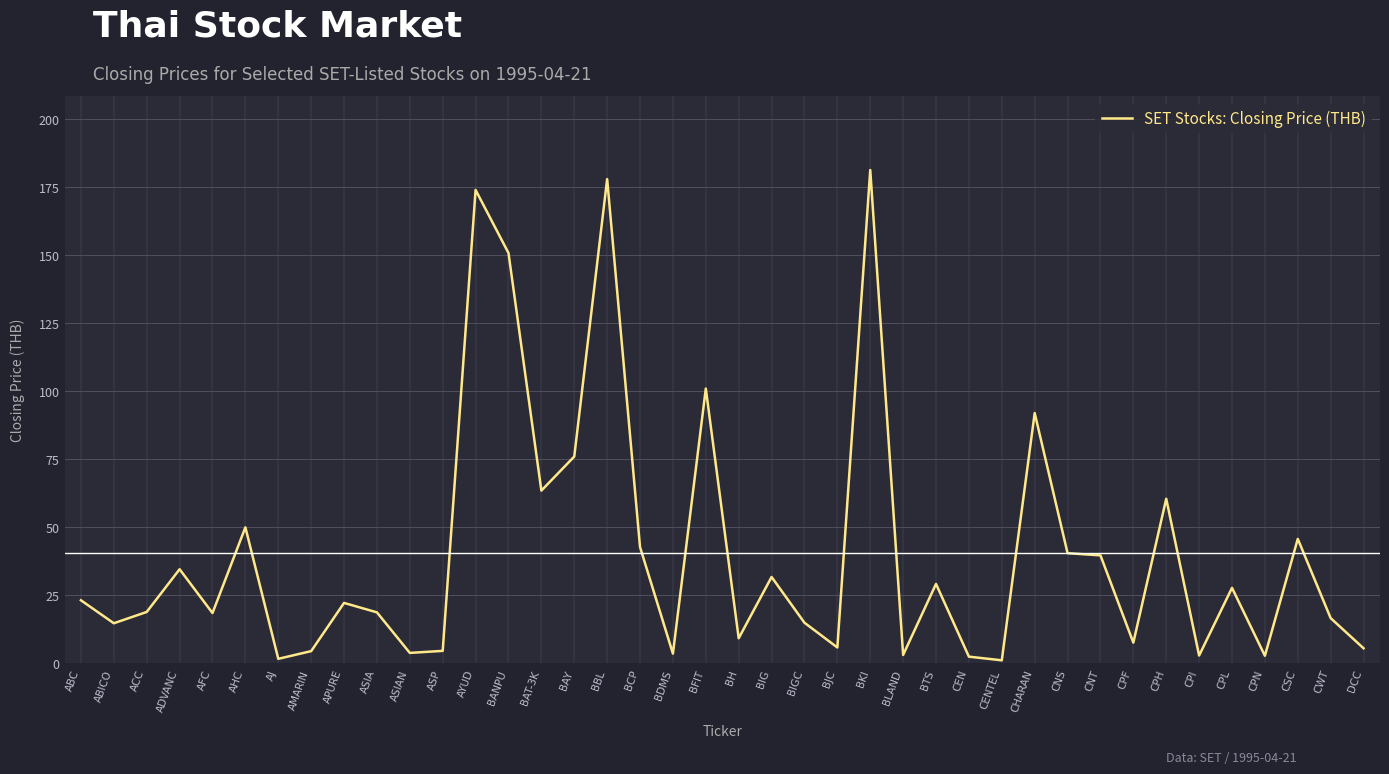

What is the difference between the maximum and minimum values?

180.2